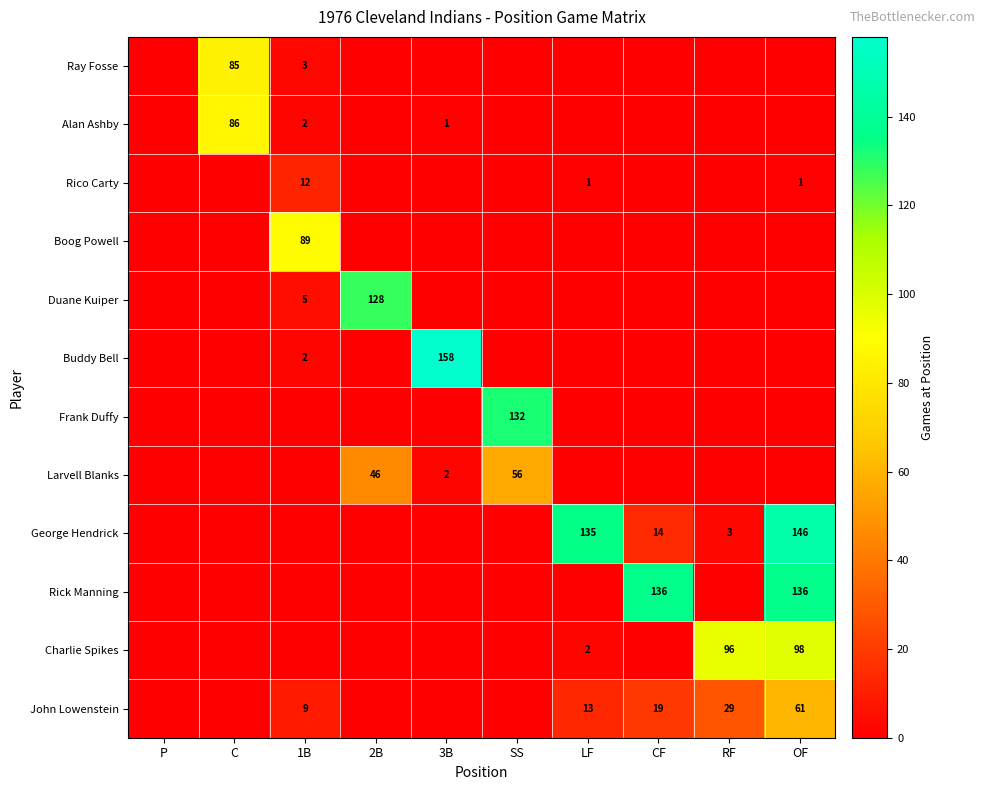

The value of Ray Fosse at 1B is 3. True or false?

True